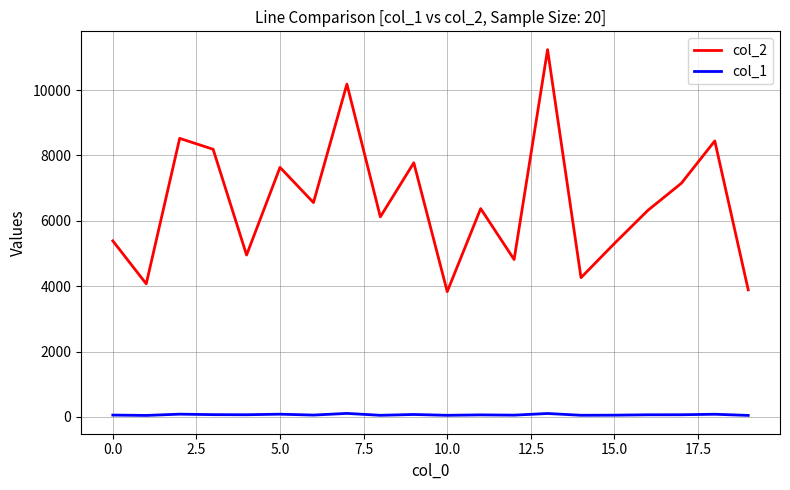

True or false: col_2 and col_1 intersect in this chart.

False